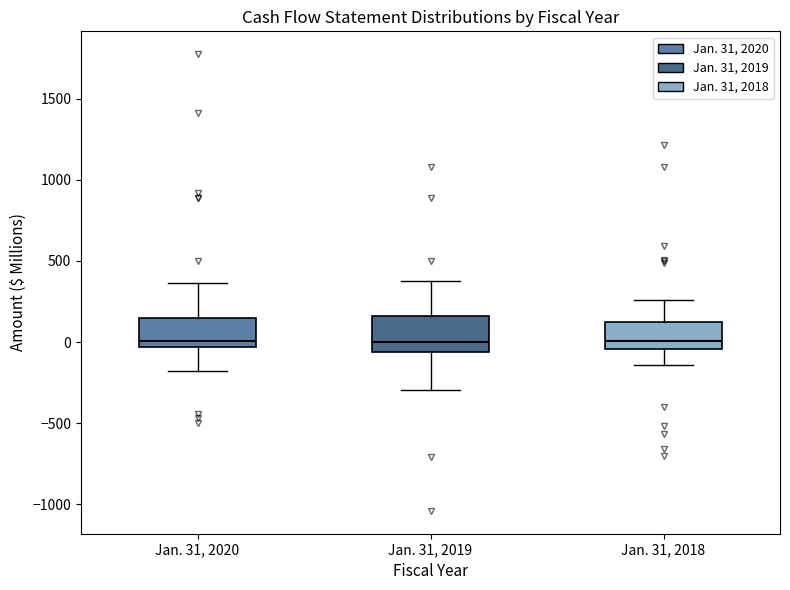

Reading left to right, transcribe this box plot: for each box, give where its median line is, the range the box spans, and where its two whiskers end, as read against the y-axis. The values are not printed on the chart, so give them approximately, as read against the axis.

Jan. 31, 2020: median 0, box -50 to 150, whiskers -200 to 350
Jan. 31, 2019: median 0, box -50 to 150, whiskers -300 to 400
Jan. 31, 2018: median 0, box -50 to 100, whiskers -150 to 250